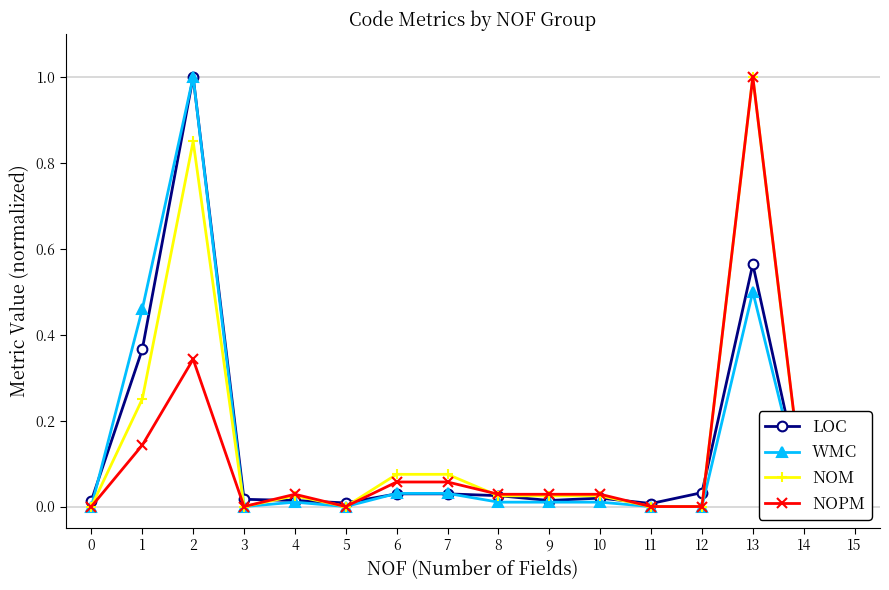

At which category is the sum across all series the highest?

2